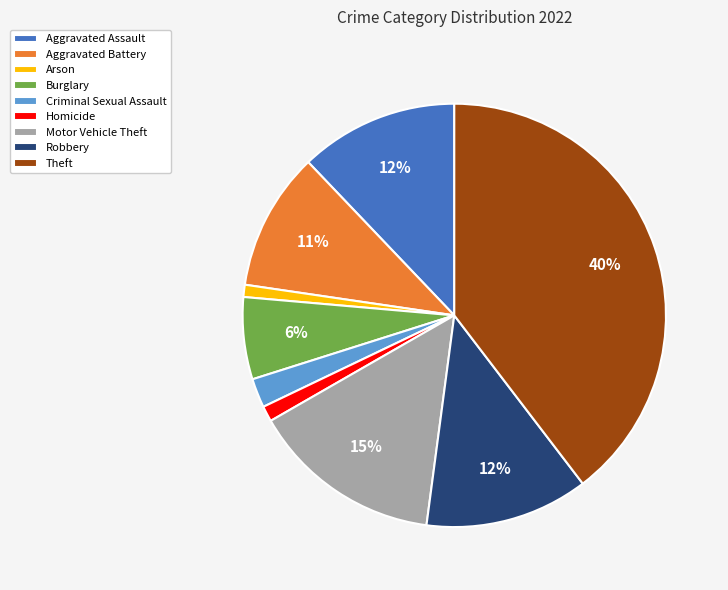

To the nearest percent, what is the combined percentage of Theft and Criminal Sexual Assault?

42%